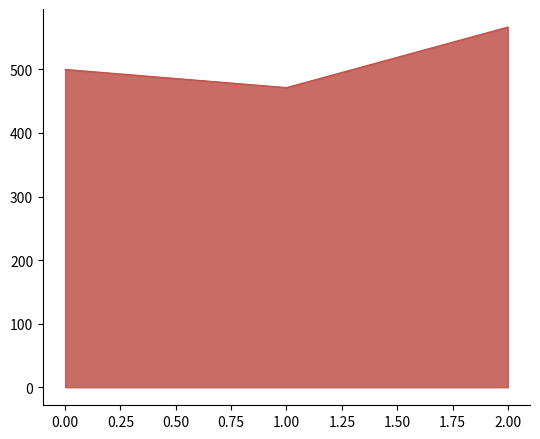

What is the sum of the values at 1.00 and 2.00?

1038.1